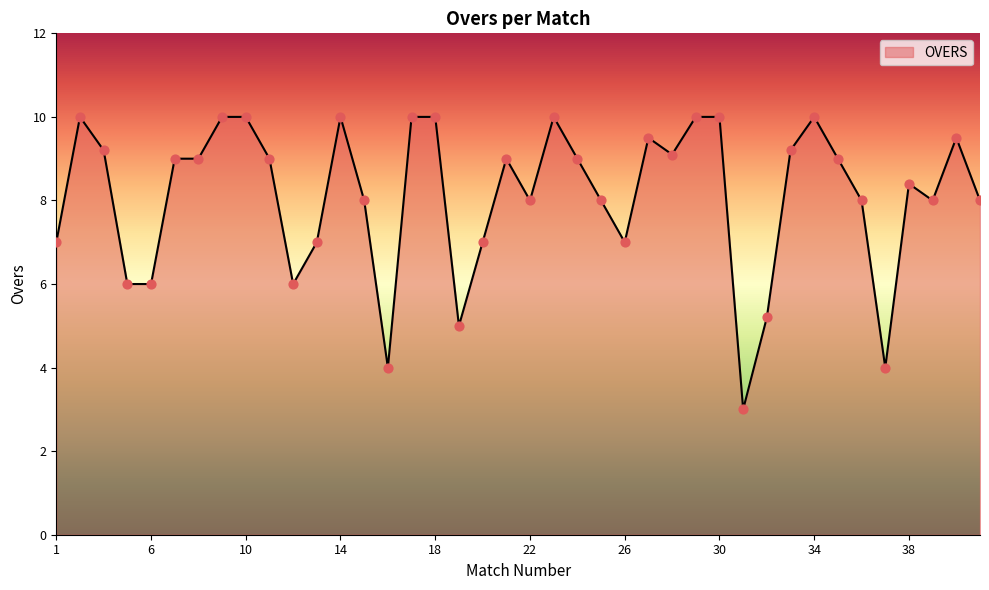

What is the difference between the maximum and minimum values?

7.0